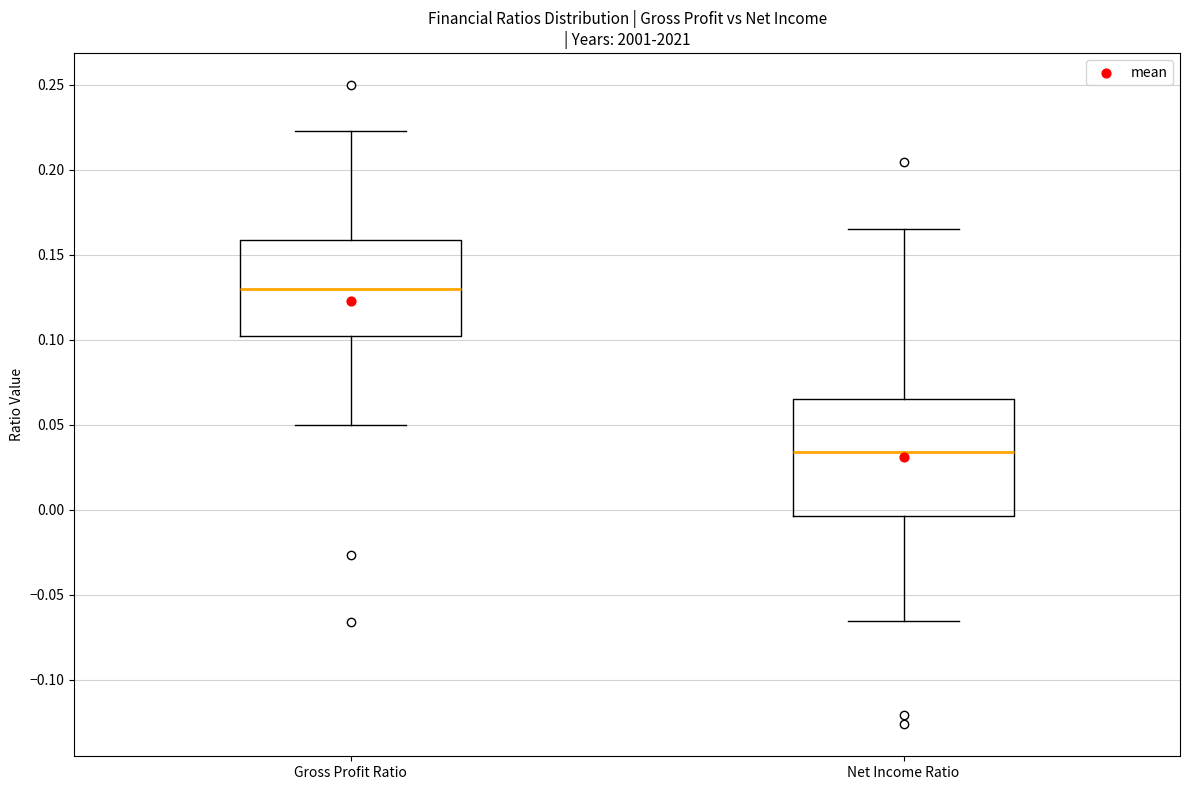

Which box is the tallest, from its lower edge to its upper edge?

Net Income Ratio